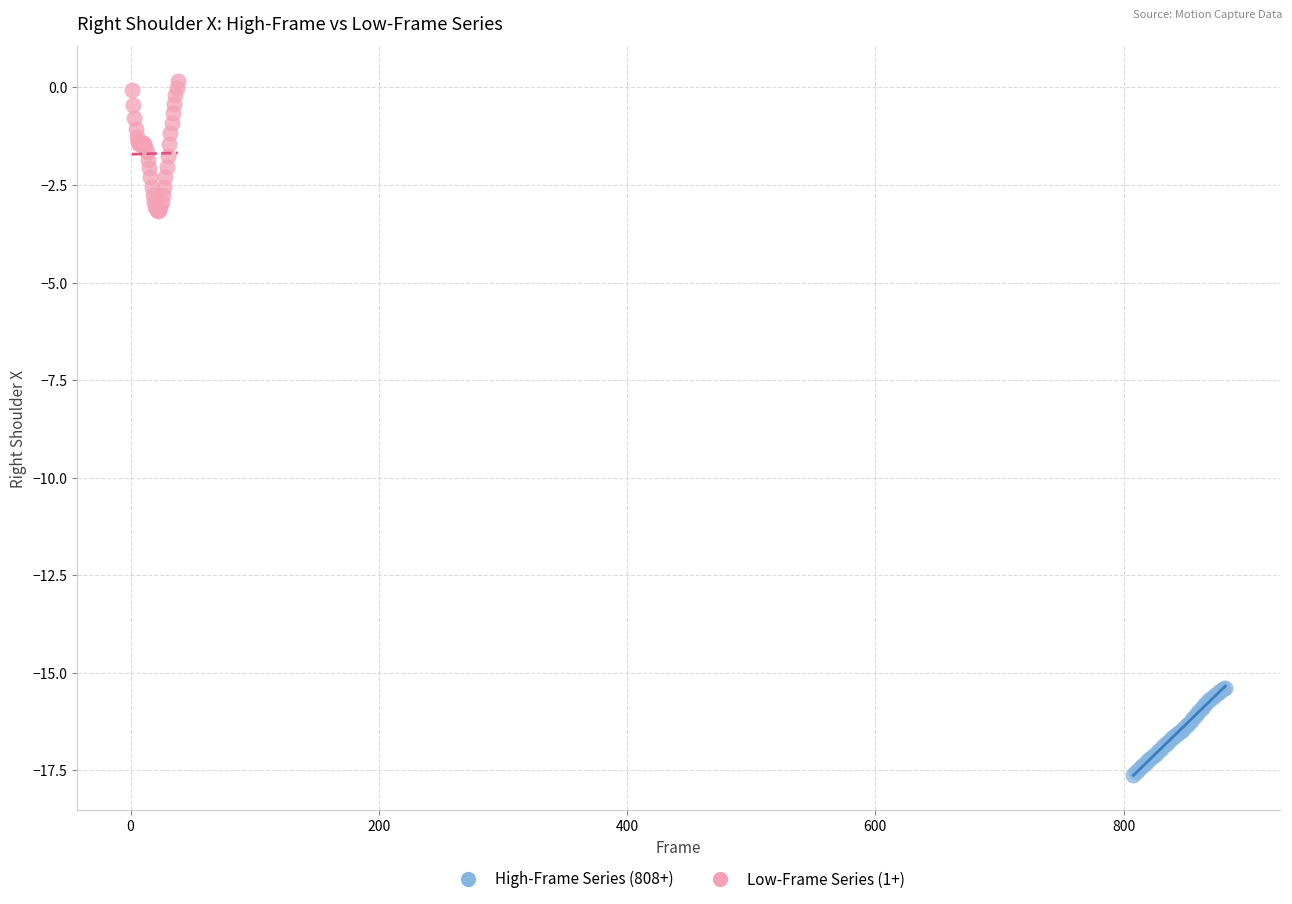

Which series has the widest spread of Y values?

Low-Frame Series (1+)